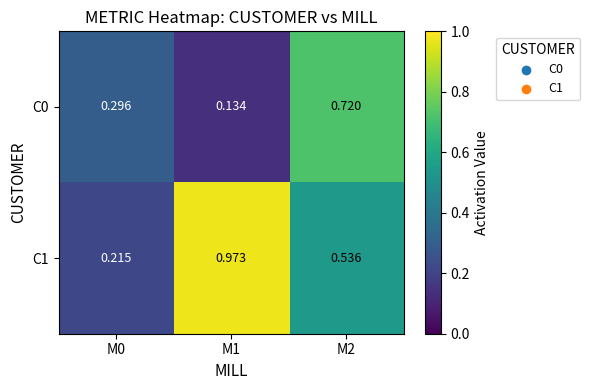

Count the number of categories in the chart.

3